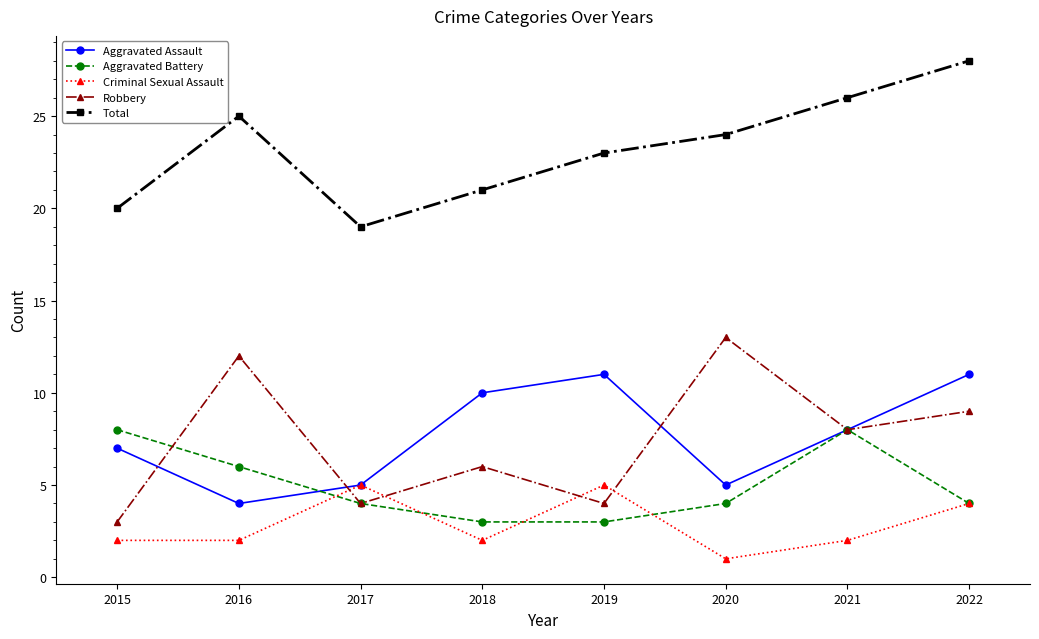

How many times do Criminal Sexual Assault and Robbery cross each other?

4